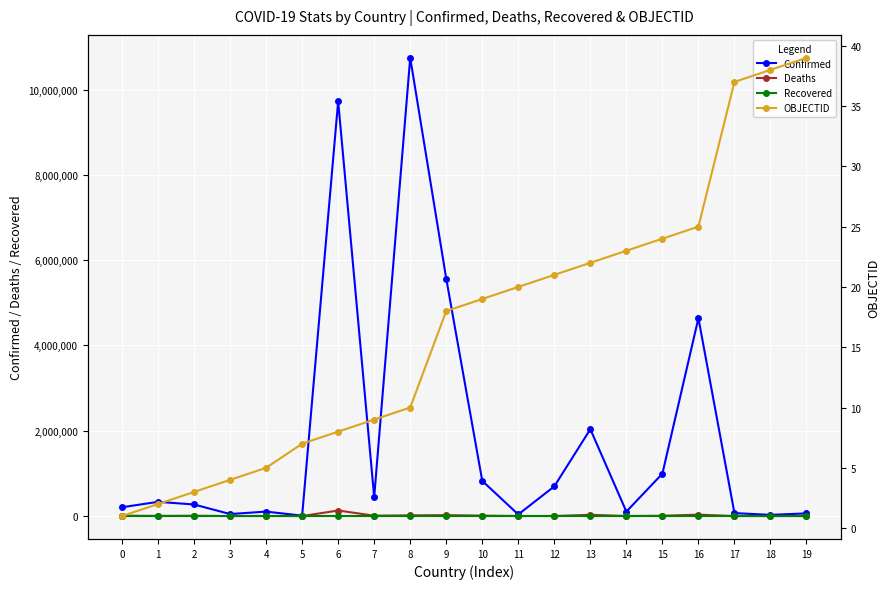

Is it true that OBJECTID equals 13 at 11?

False